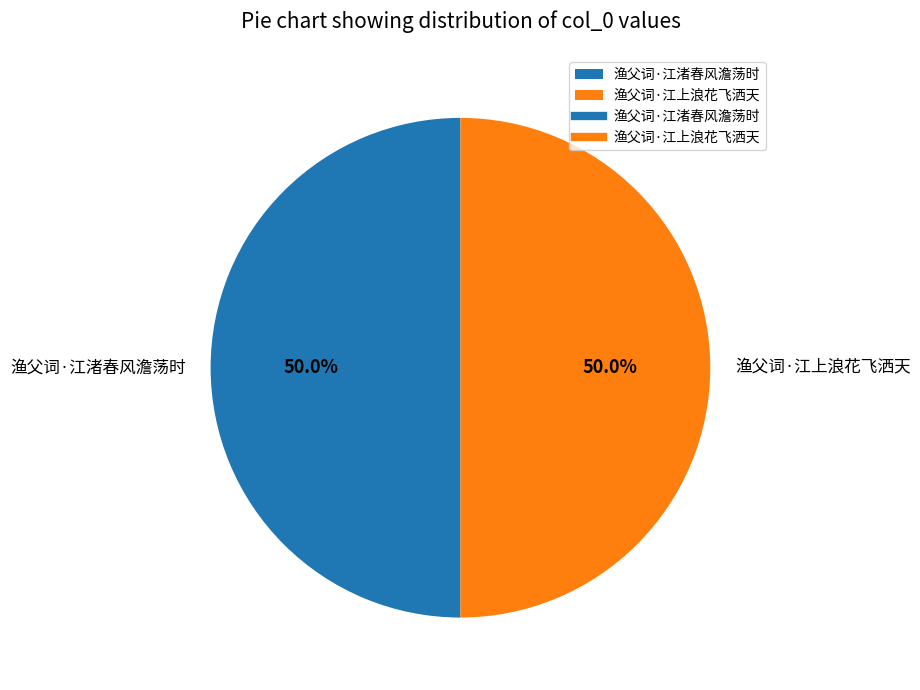

True or false: 渔父词·江上浪花飞洒天 accounts for 50% of the total.

True